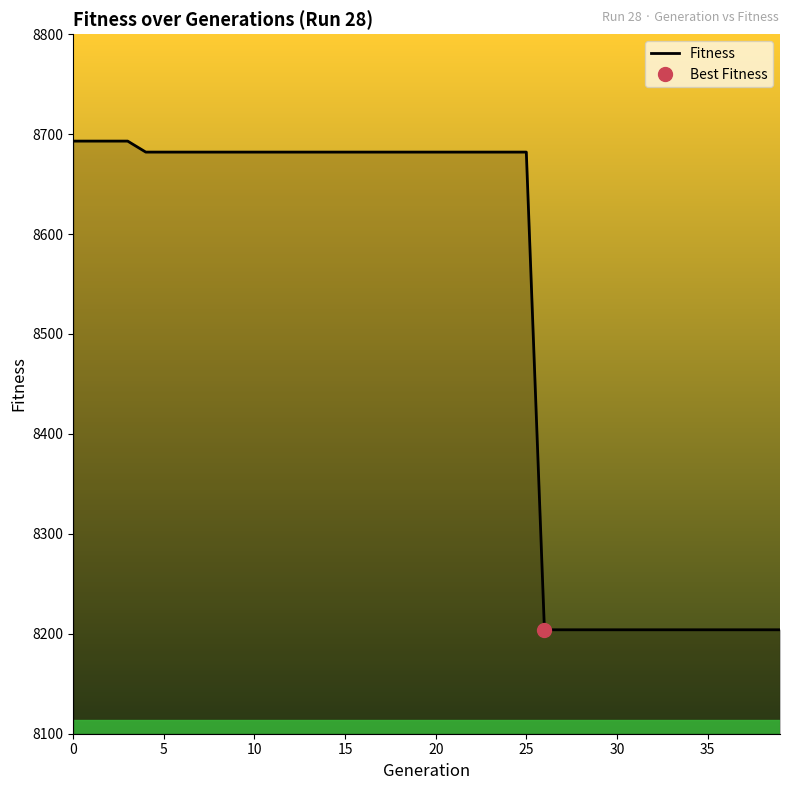

Read the value at 23, to the nearest 5.

8680